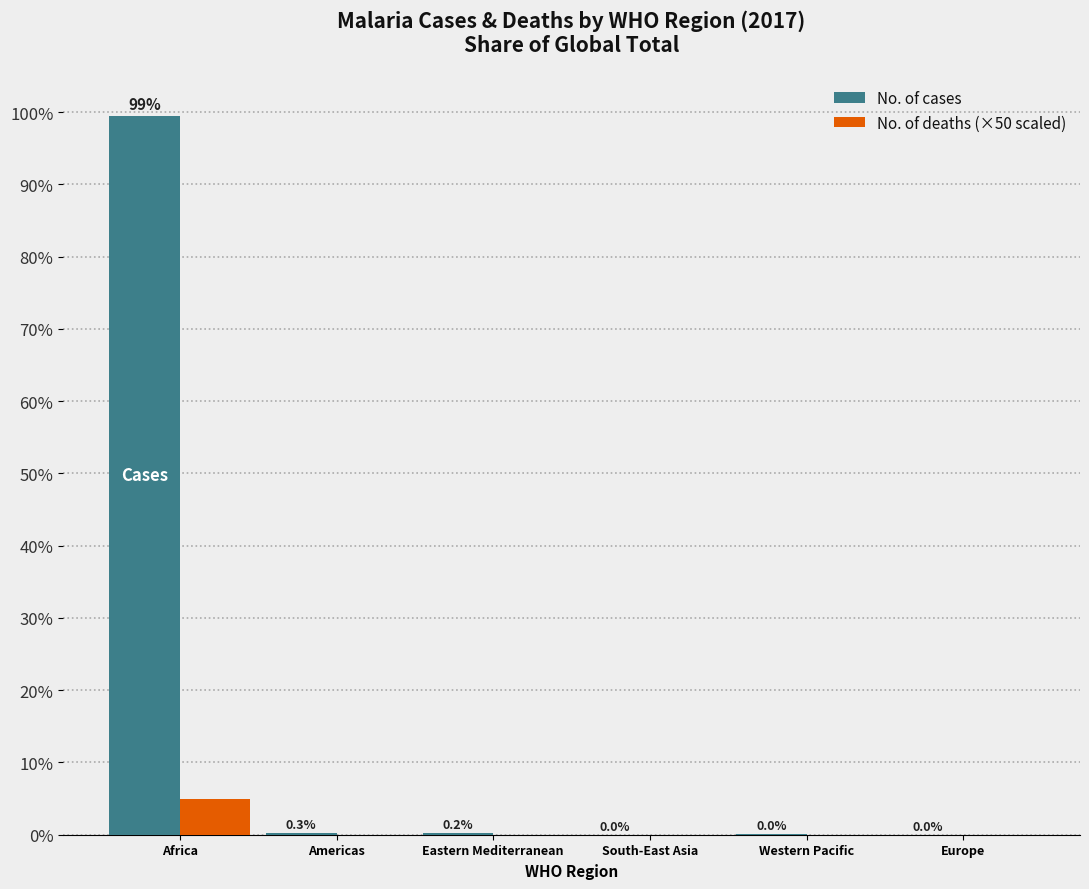

What is the sum of the No. of cases values at Africa and Western Pacific?

99.5